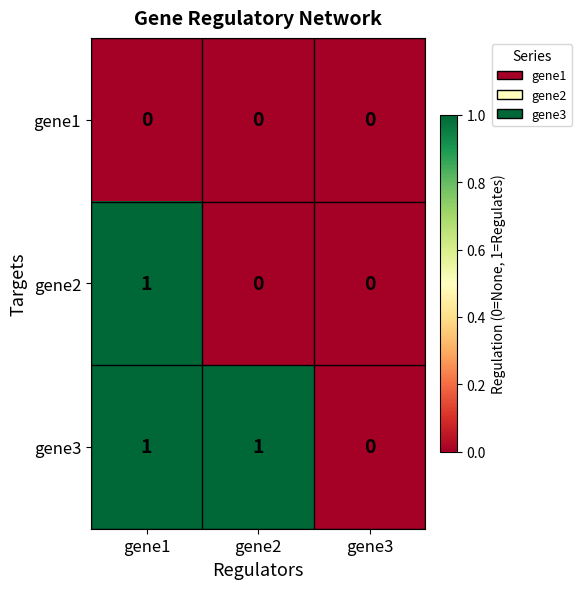

Rank the series by their average value, from lowest to highest.

gene1, gene2, gene3